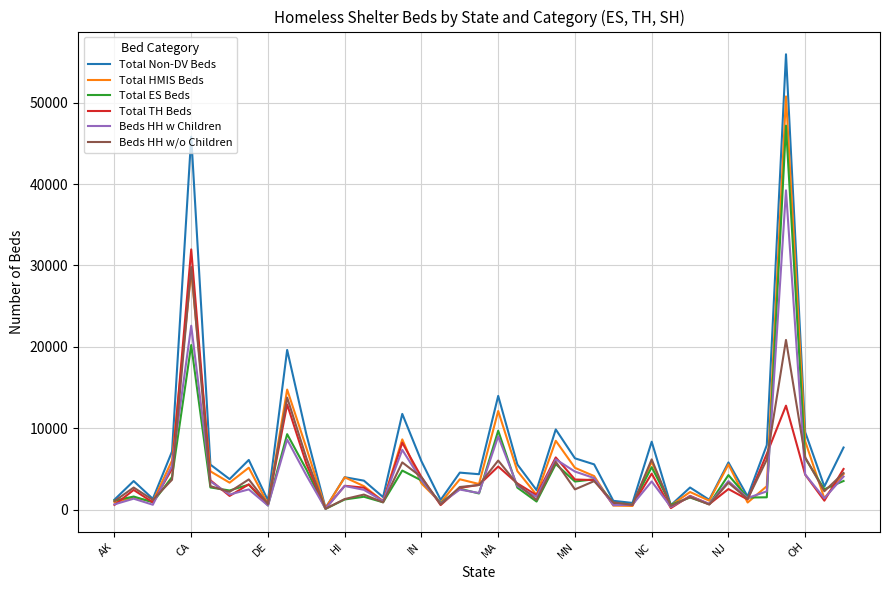

What is the maximum value shown in the chart?

55938